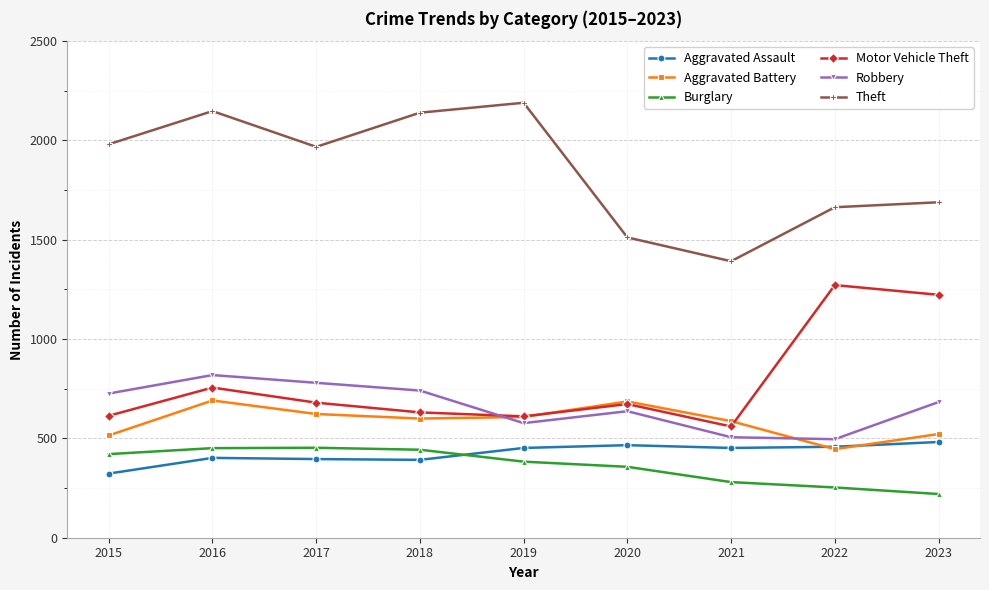

Rank the series by their maximum value, from highest to lowest.

Theft, Motor Vehicle Theft, Robbery, Aggravated Battery, Aggravated Assault, Burglary